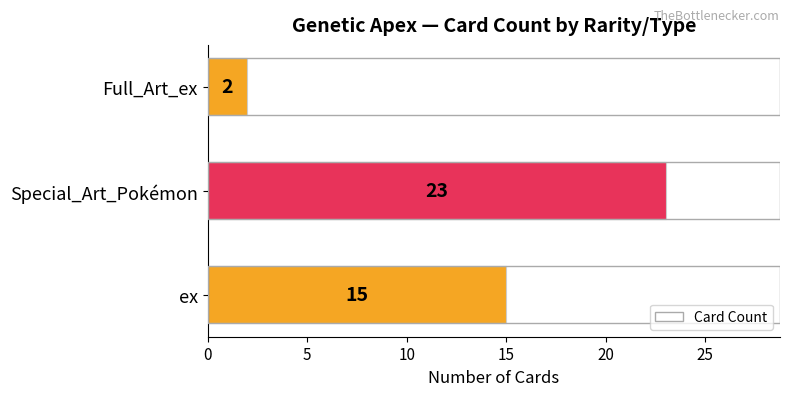

What is the sum of all values?

40